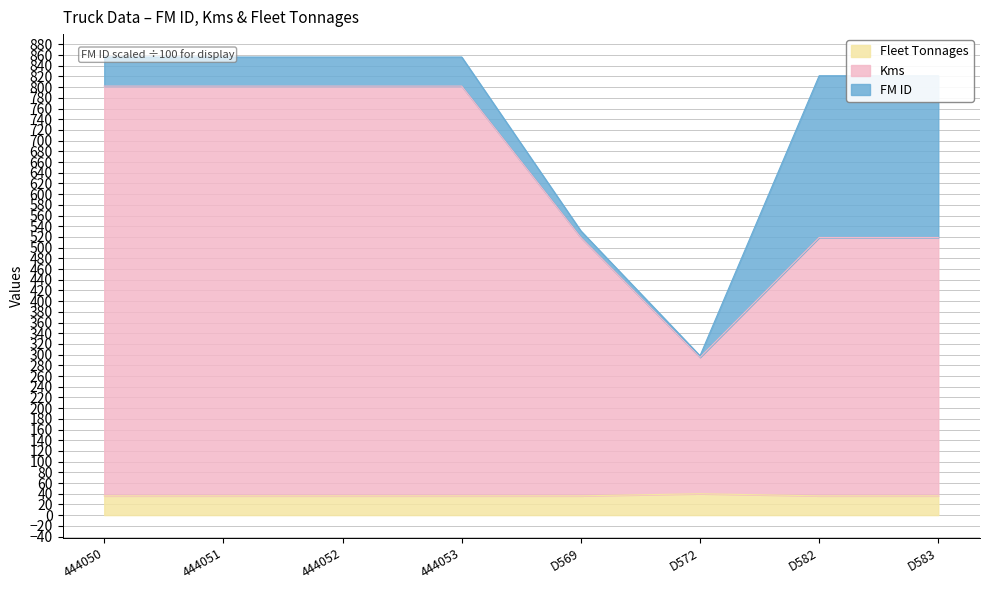

The Fleet Tonnages series shows 36.0 at 444052. True or false?

True